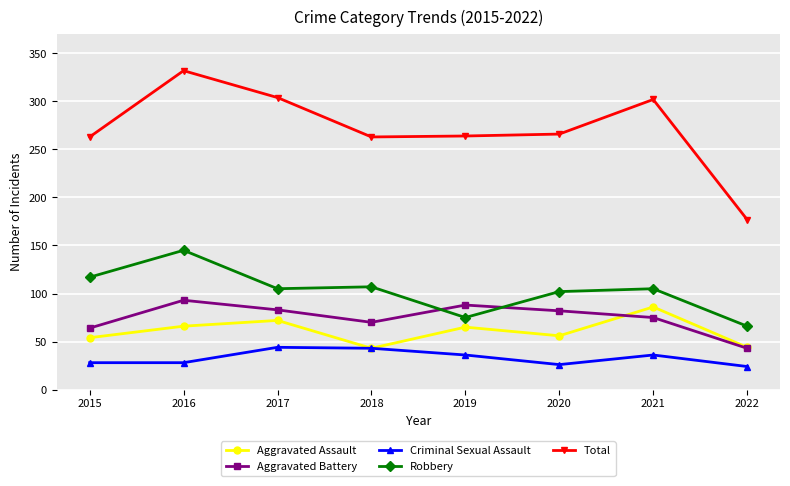

Is it true that Robbery equals 25 at 2021?

False